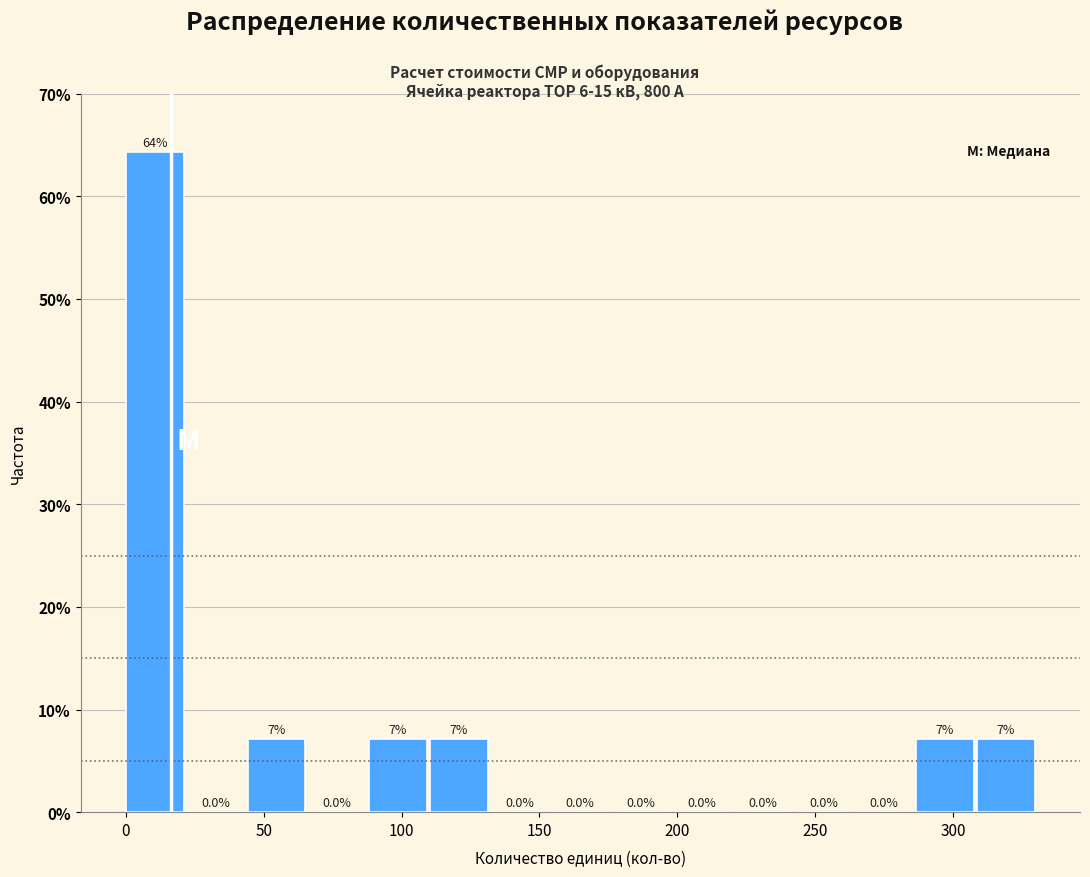

Which range on the x-axis has the tallest bar?

0 to 20